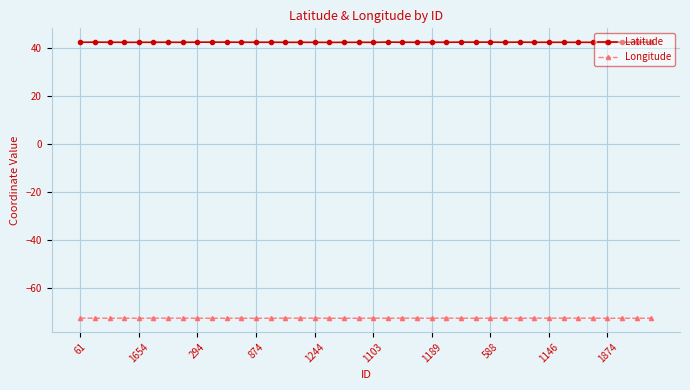

True or false: Latitude and Longitude cross at least once.

False